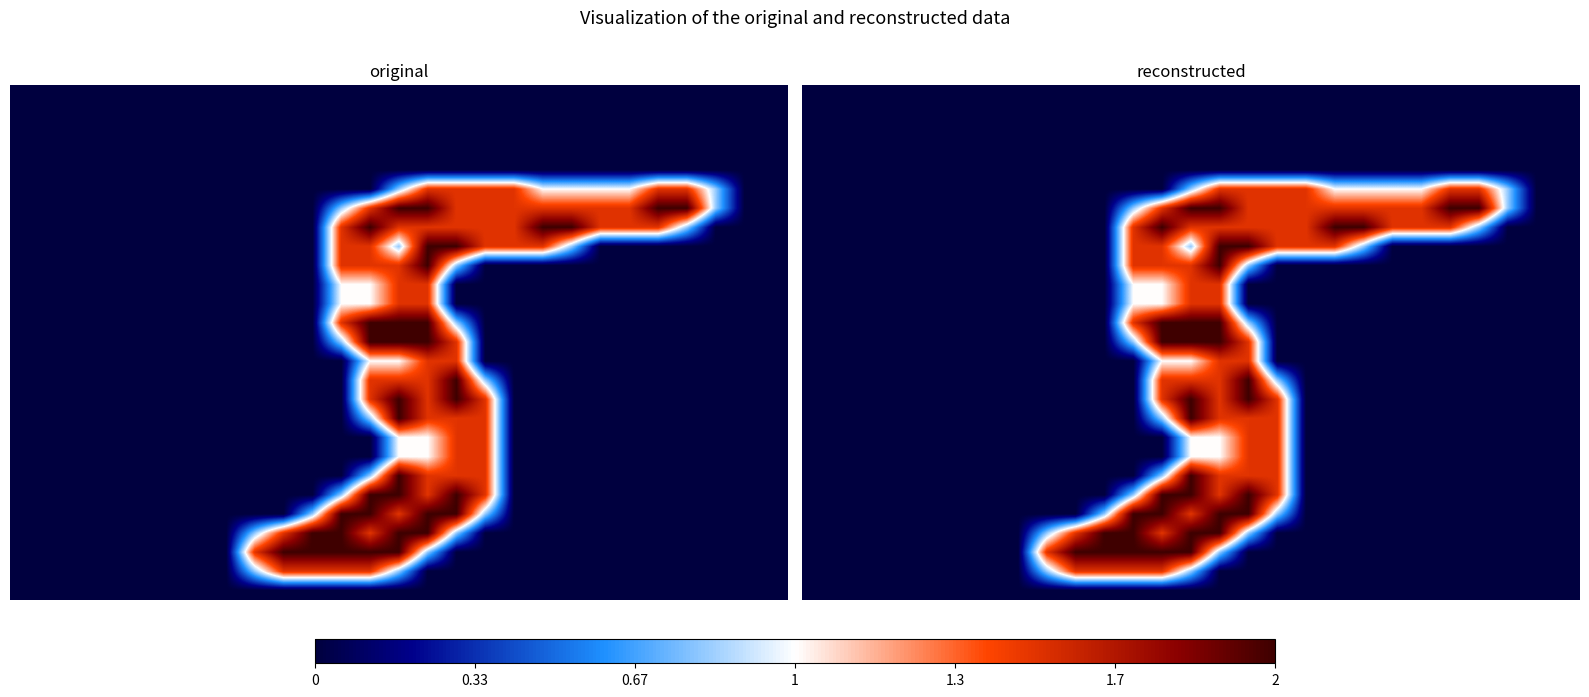

What is the difference between the second highest and minimum values in the 15 series?

1.5